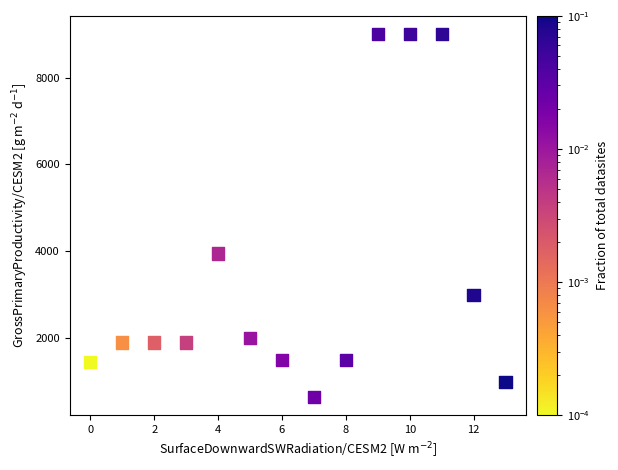

What Y value in the scatter plot is closest to 4824?

3948.9